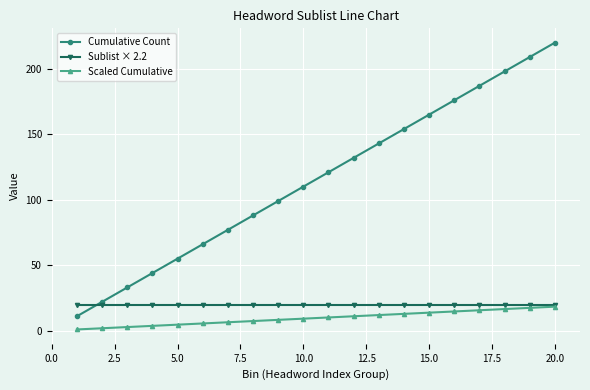

What is the average value of the Sublist × 2.2 series?

19.8